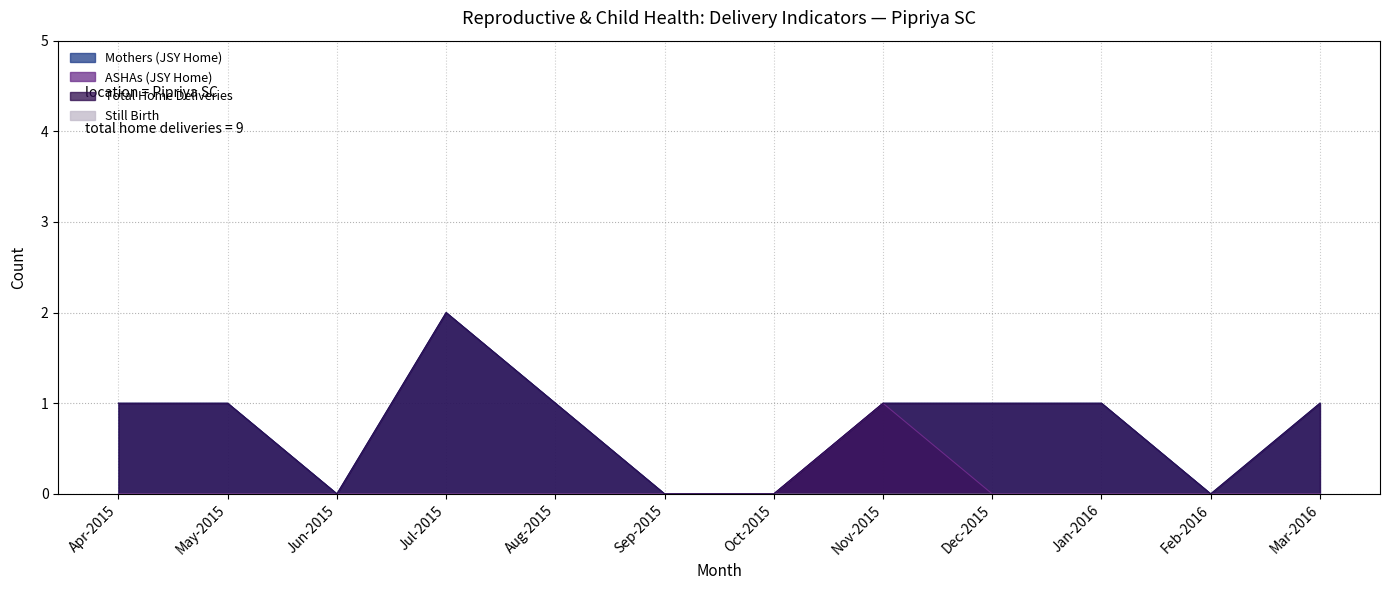

Reading left to right, what are all the values shown in this chart?

Mothers (JSY Home): Apr-2015=1	May-2015=1	Jun-2015=0	Jul-2015=2	Aug-2015=1	Sep-2015=0	Oct-2015=0	Nov-2015=1	Dec-2015=1	Jan-2016=1	Feb-2016=0	Mar-2016=1
ASHAs (JSY Home): Apr-2015=0	May-2015=0	Jun-2015=0	Jul-2015=0	Aug-2015=0	Sep-2015=0	Oct-2015=0	Nov-2015=1	Dec-2015=0	Jan-2016=0	Feb-2016=0	Mar-2016=0
Total Home Deliveries: Apr-2015=1	May-2015=1	Jun-2015=0	Jul-2015=2	Aug-2015=1	Sep-2015=0	Oct-2015=0	Nov-2015=1	Dec-2015=1	Jan-2016=1	Feb-2016=0	Mar-2016=1